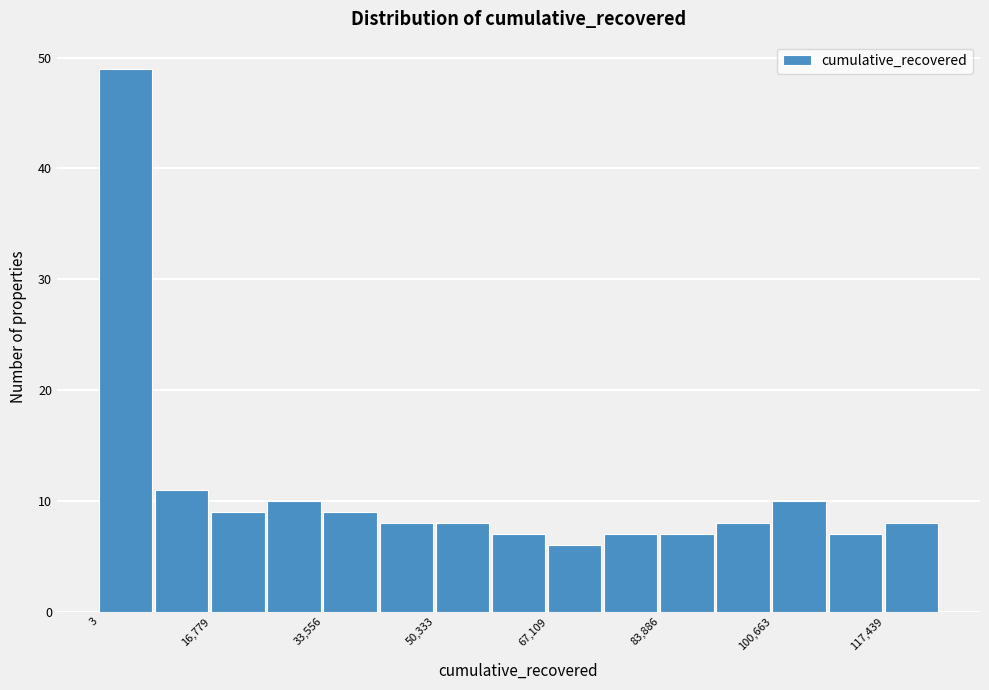

Reading left to right, transcribe this chart: for each bar, give the range it covers on the x-axis and its height. Neither the bar edges nor the heights are printed on the chart, so give them approximately, as read against the axes.

0 to 8000: 49
8000 to 16000: 11
16000 to 26000: 9
26000 to 34000: 10
34000 to 42000: 9
42000 to 50000: 8
50000 to 58000: 8
58000 to 68000: 7
68000 to 76000: 6
76000 to 84000: 7
84000 to 92000: 7
92000 to 100000: 8
100000 to 110000: 10
110000 to 118000: 7
118000 to 126000: 8